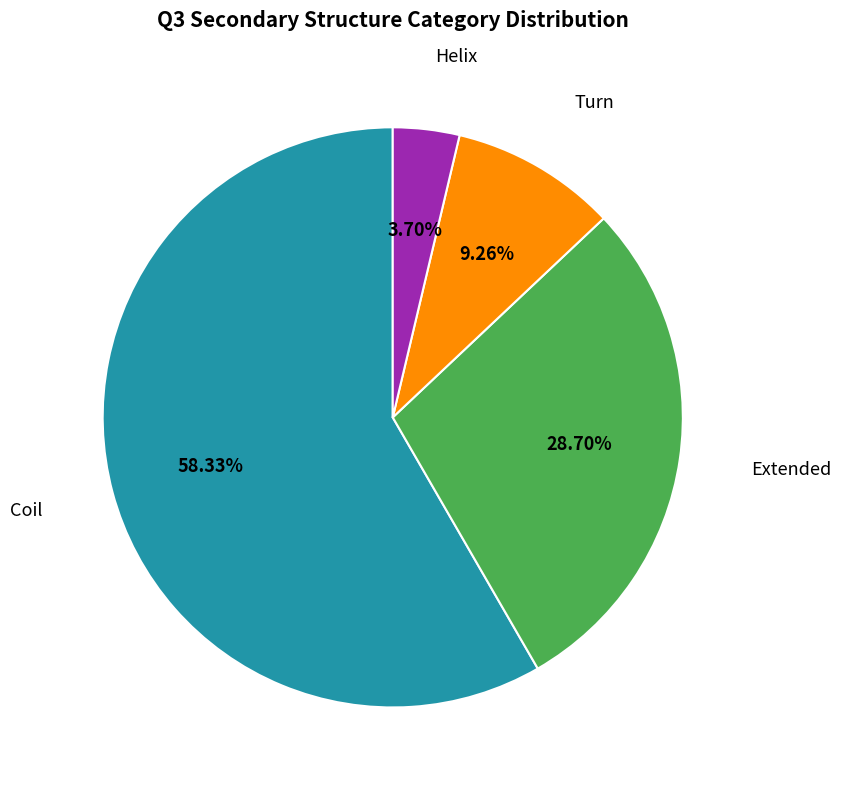

Is there a majority slice in this chart?

Yes